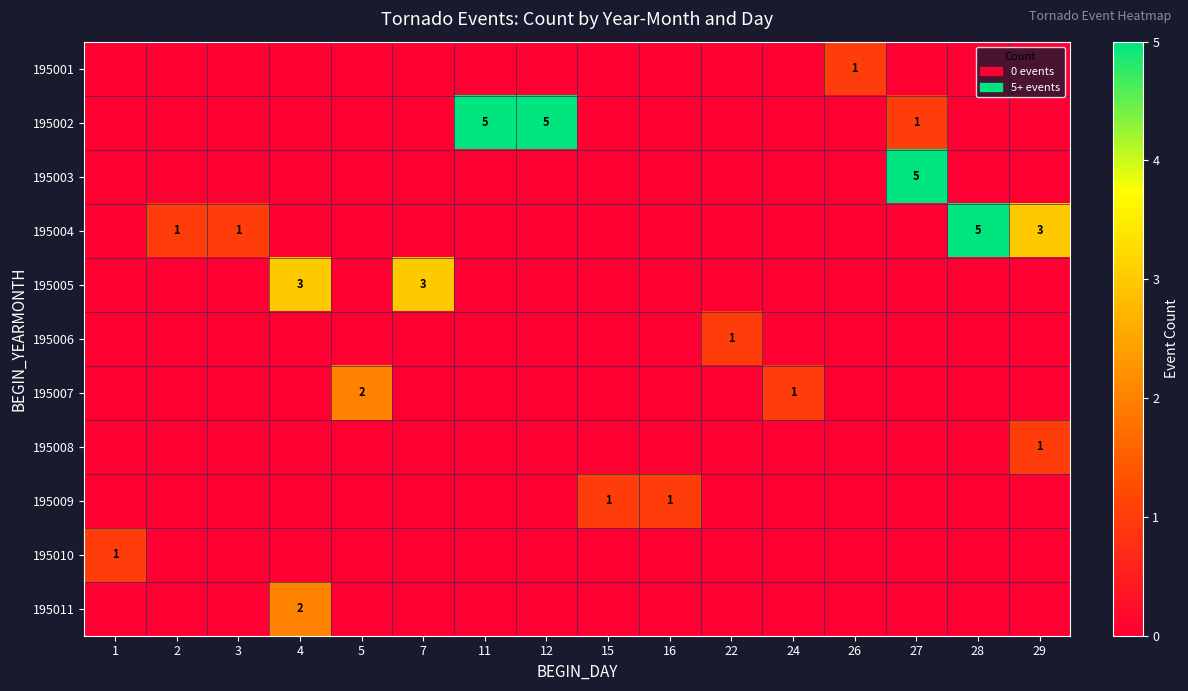

The 195001 series shows 1 at 26. True or false?

True